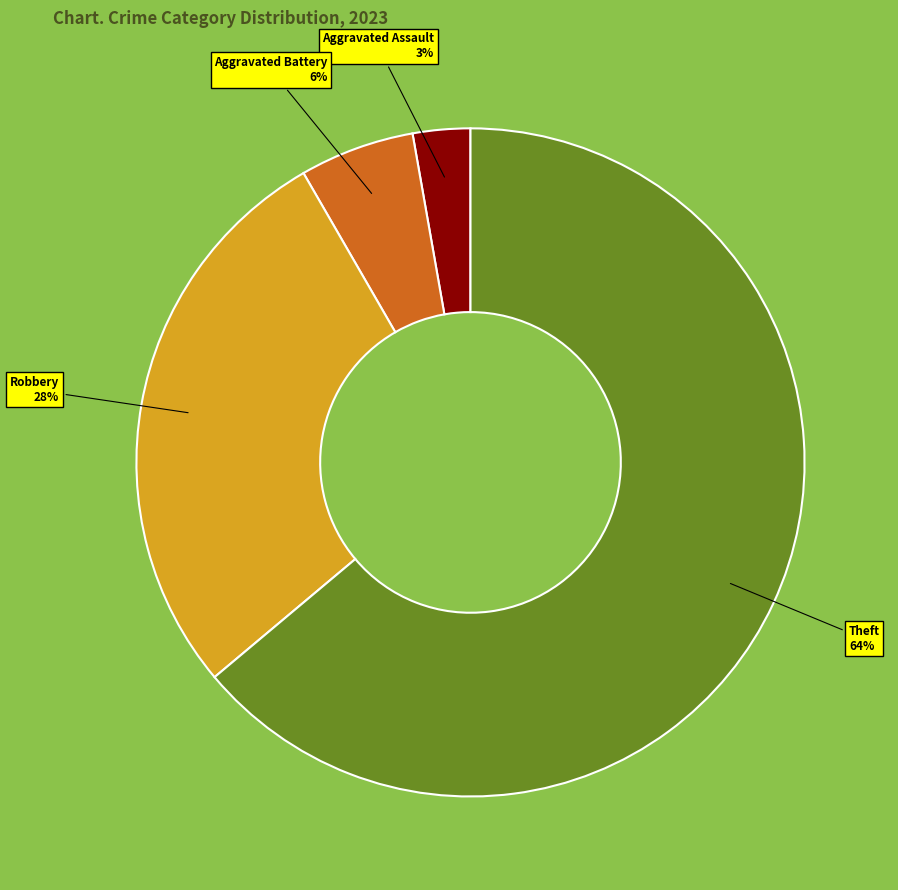

Rank the categories by value from highest to lowest.

Theft, Robbery, Aggravated Battery, Aggravated Assault